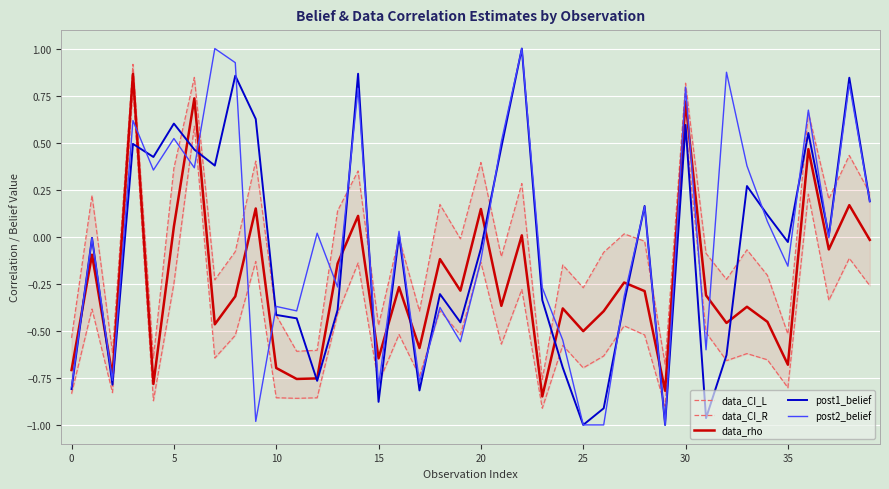

The value of post2_belief at 15 is -0.8. True or false?

True